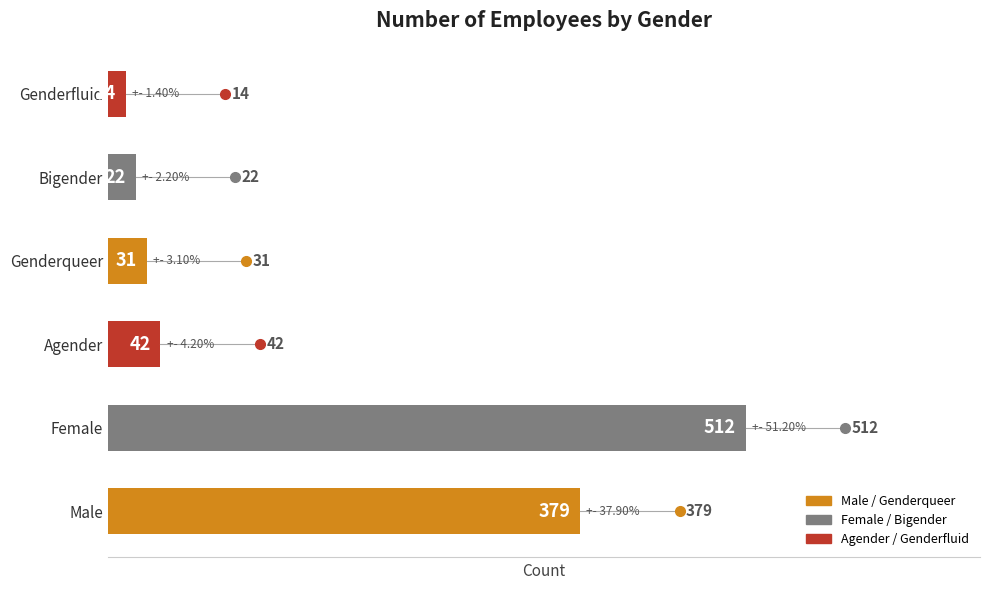

Where is the data nearest to the value 263?

Male